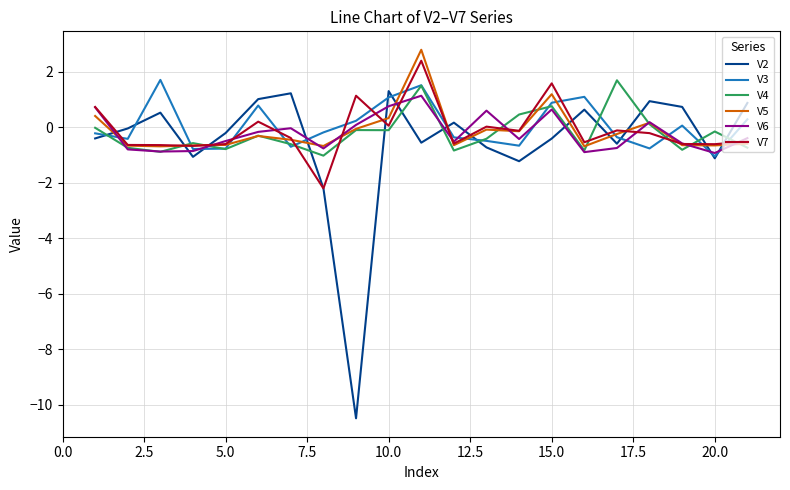

How many times do V3 and V7 cross each other?

15